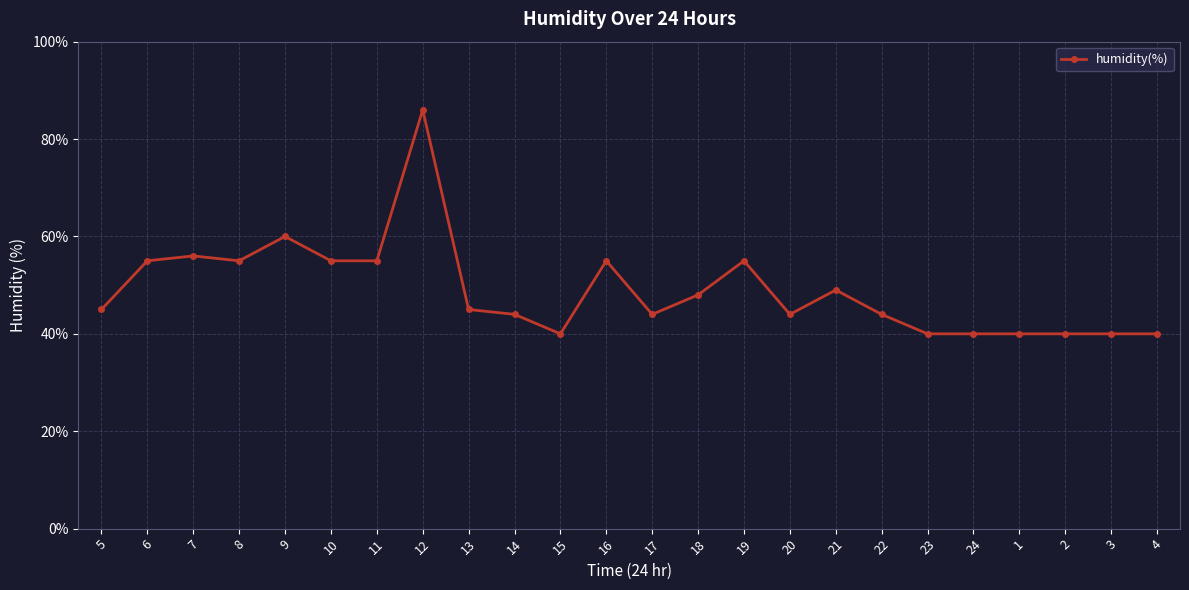

What is the sum of the values at 16 and 11?

110